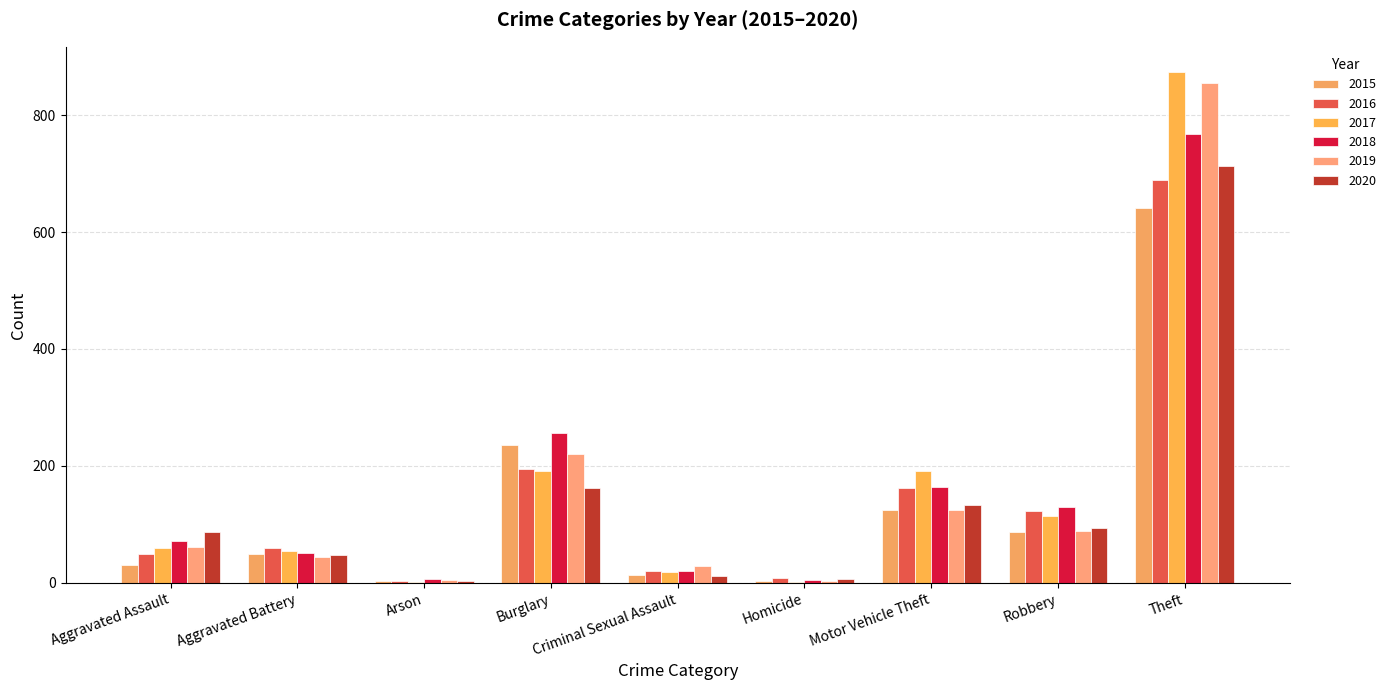

Reading left to right, transcribe all the data shown in this chart.

2015: Aggravated Assault=31	Aggravated Battery=50	Arson=3	Burglary=236	Criminal Sexual Assault=13	Homicide=4	Motor Vehicle Theft=125	Robbery=87	Theft=641
2016: Aggravated Assault=50	Aggravated Battery=60	Arson=3	Burglary=194	Criminal Sexual Assault=20	Homicide=8	Motor Vehicle Theft=163	Robbery=123	Theft=689
2017: Aggravated Assault=59	Aggravated Battery=54	Arson=1	Burglary=192	Criminal Sexual Assault=19	Homicide=2	Motor Vehicle Theft=191	Robbery=115	Theft=873
2018: Aggravated Assault=72	Aggravated Battery=52	Arson=6	Burglary=257	Criminal Sexual Assault=20	Homicide=5	Motor Vehicle Theft=164	Robbery=130	Theft=767
2019: Aggravated Assault=61	Aggravated Battery=45	Arson=5	Burglary=221	Criminal Sexual Assault=29	Homicide=3	Motor Vehicle Theft=125	Robbery=89	Theft=855
2020: Aggravated Assault=87	Aggravated Battery=48	Arson=4	Burglary=163	Criminal Sexual Assault=12	Homicide=6	Motor Vehicle Theft=134	Robbery=94	Theft=713